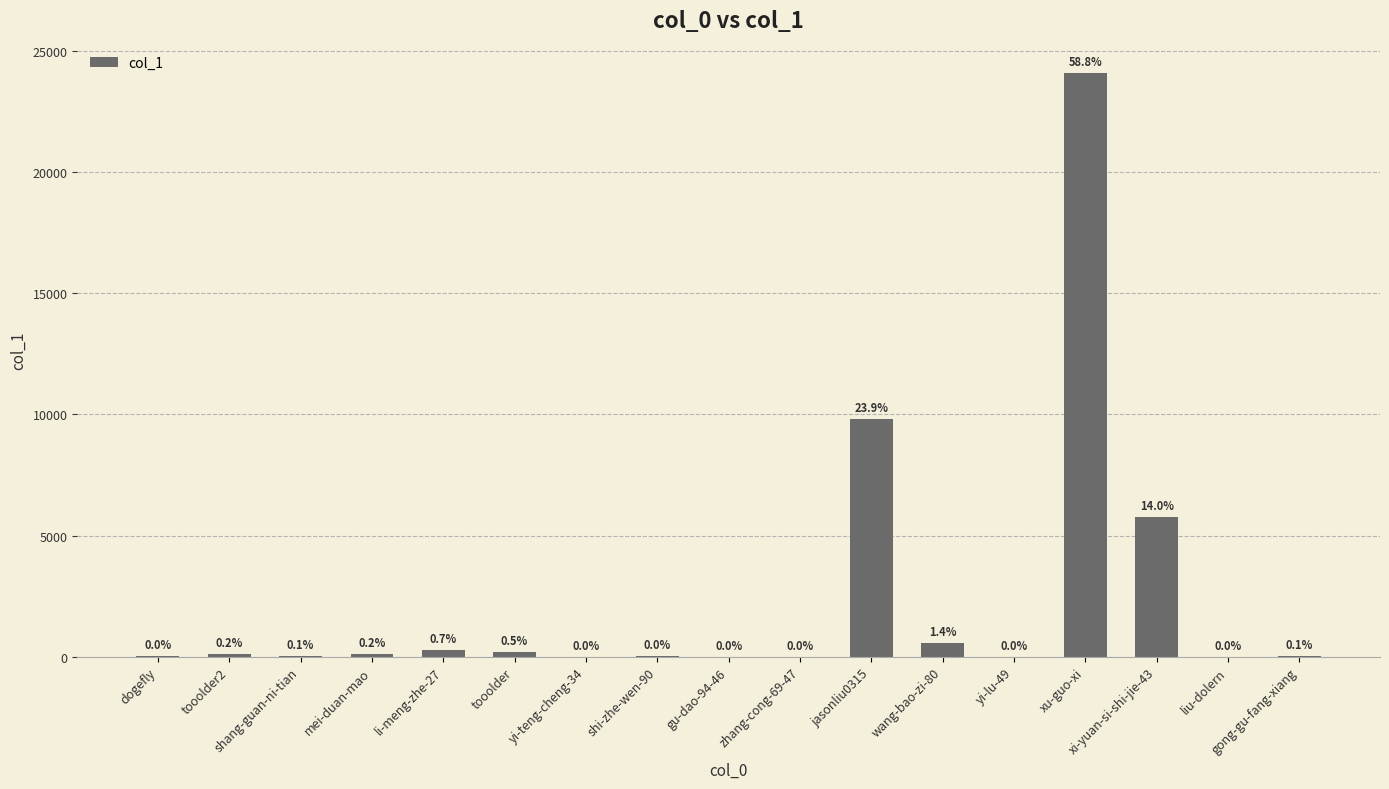

The chart shows a value of 402 at li-meng-zhe-27. True or false?

False